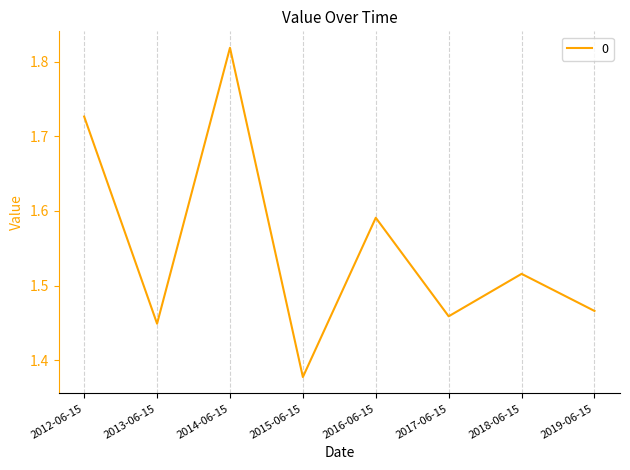

True or false: there are more than 2 points higher than both neighbors.

True